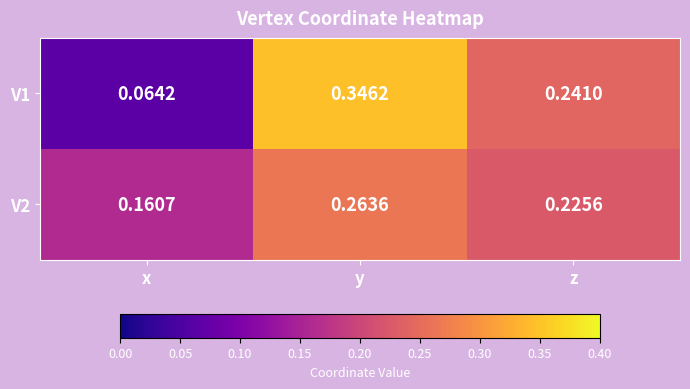

Which series changed the most between x and z?

V1